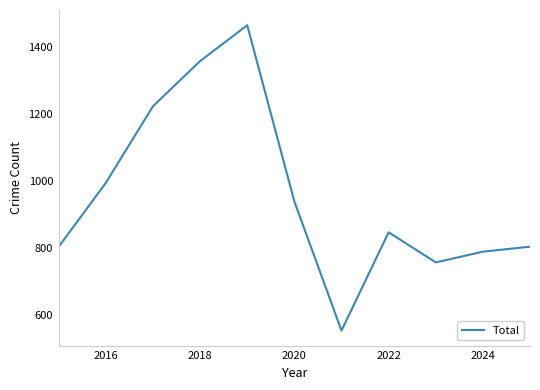

What is the smallest value displayed?

553